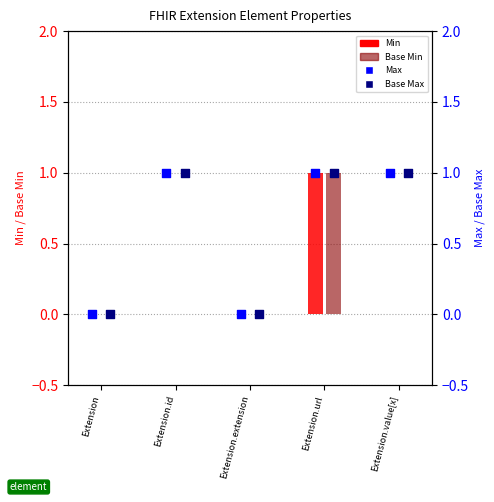

Which series contains the highest Y value?

Min